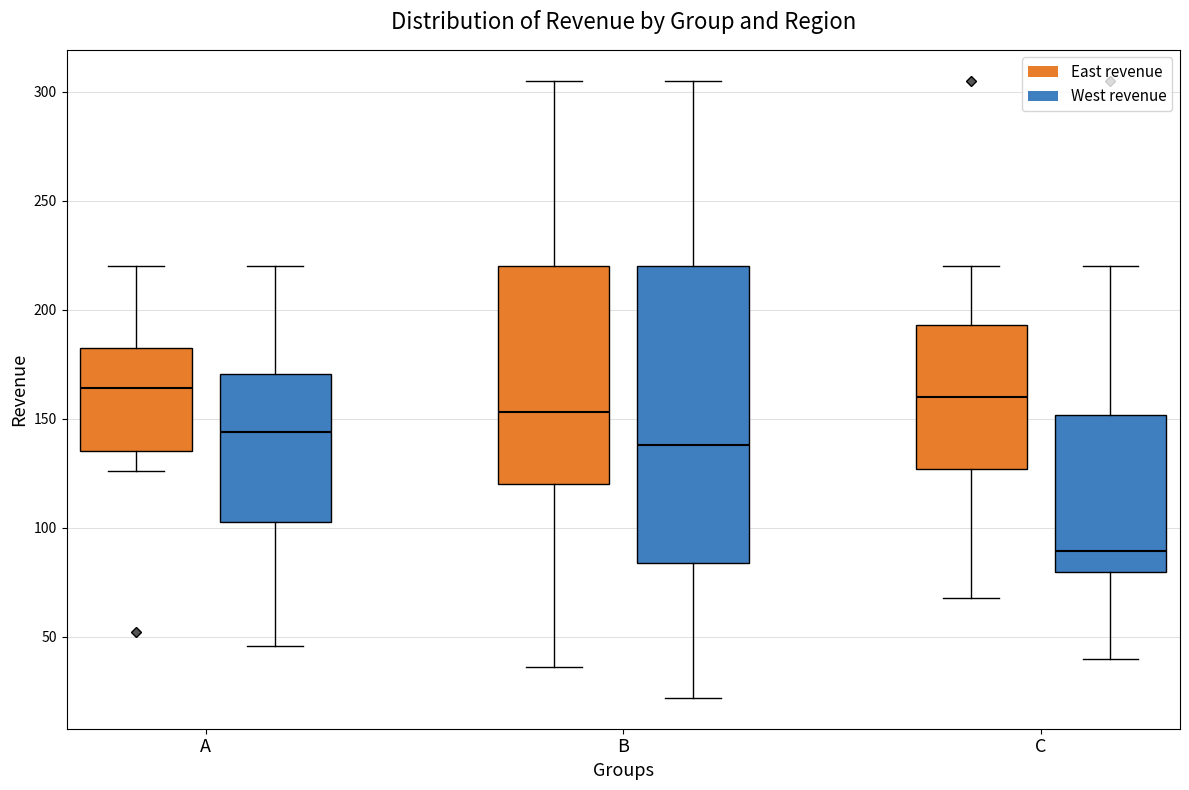

Which box's median line is the lowest?

C (West revenue)